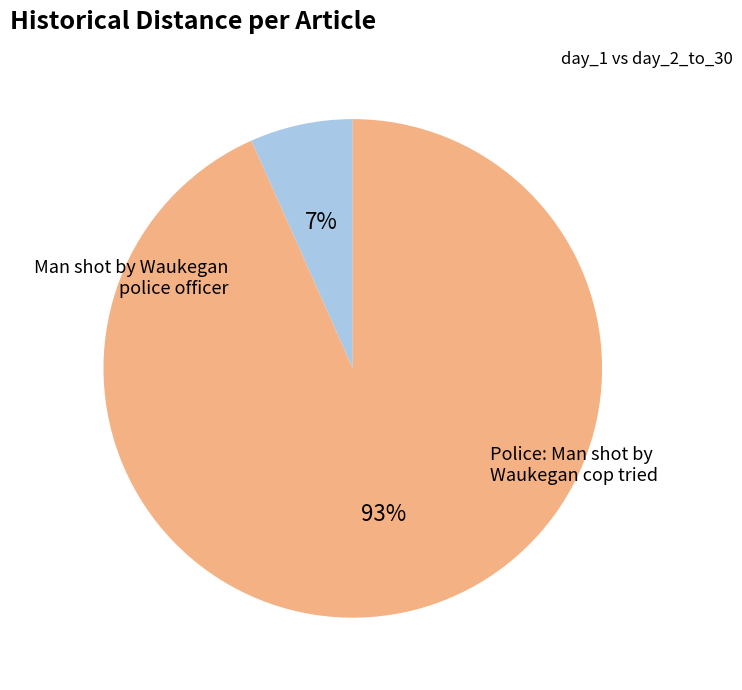

Does any single category account for the majority?

Yes